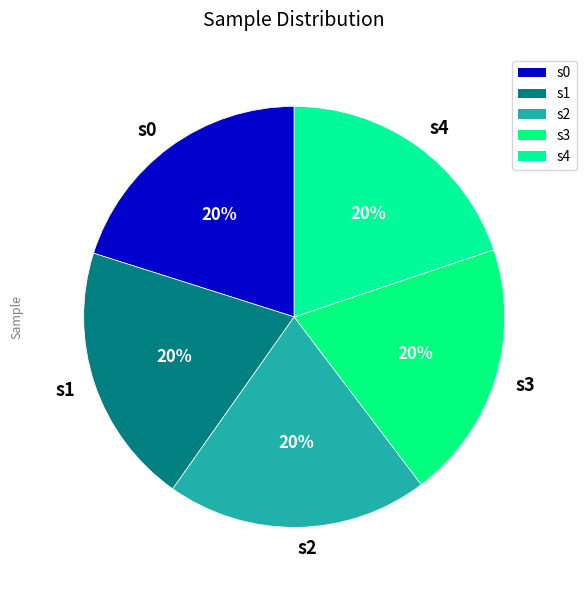

To the nearest percent, what is the combined percentage of s3 and s1?

40%